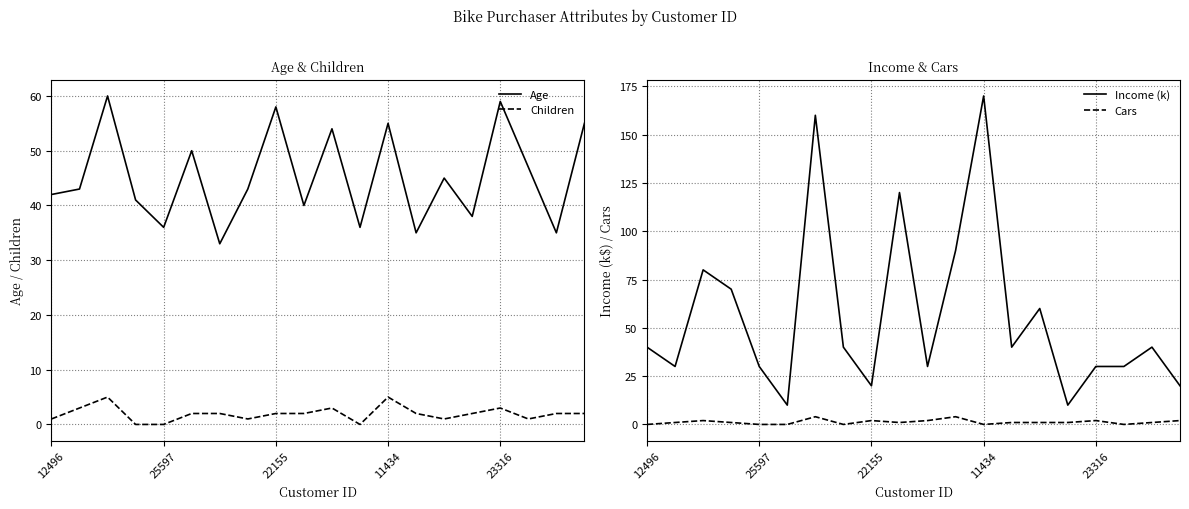

The Age series shows 25 at 12496. True or false?

False